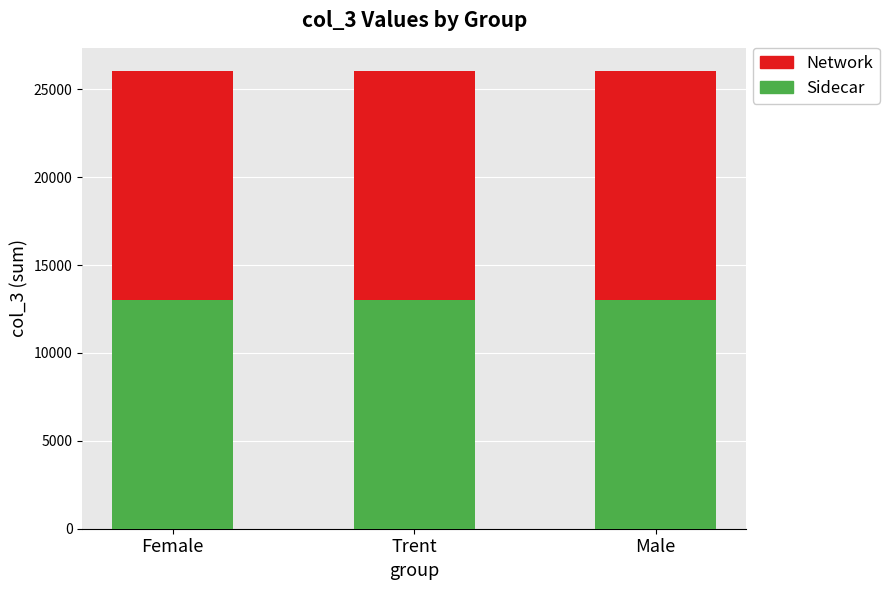

The Sidecar series shows 18661.2 at Female. True or false?

False